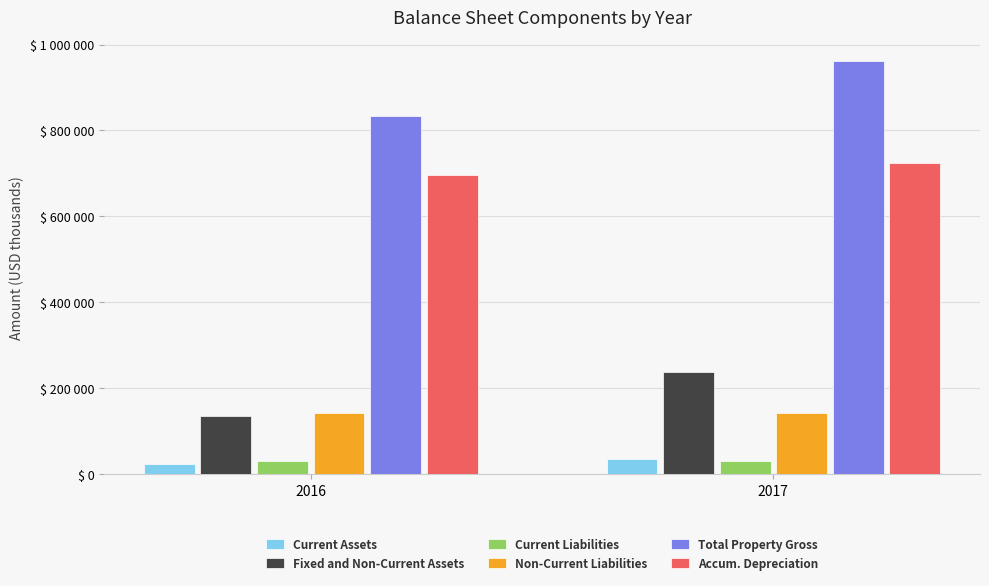

Rank the series at 2017 from lowest to highest value.

Current Liabilities, Current Assets, Non-Current Liabilities, Fixed and Non-Current Assets, Accum. Depreciation, Total Property Gross